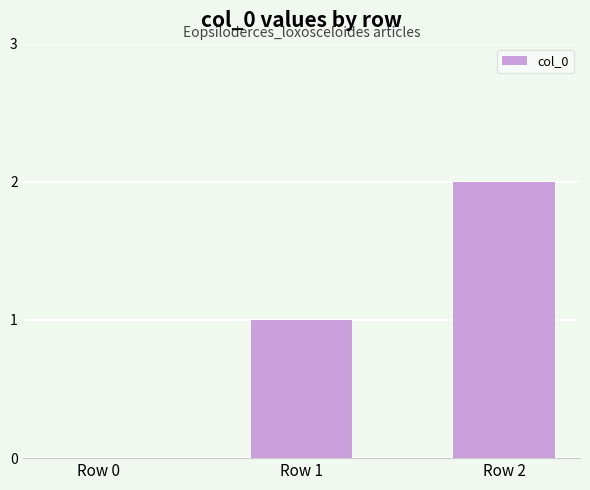

Are the bars horizontal?

No